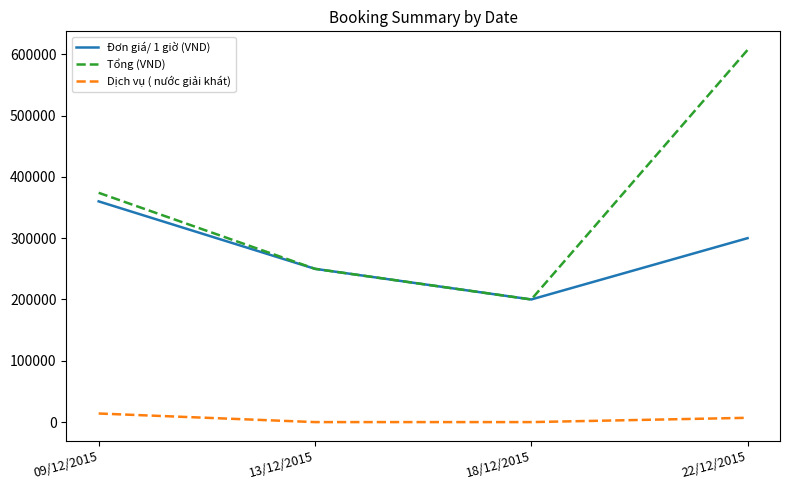

Reading left to right, extract all data points from this chart.

Đơn giá/ 1 giờ (VND): 360000	250000	200000	300000
Tổng (VND): 374000	250000	200000	607000
Dịch vụ ( nước giải khát): 14000	0	0	7000